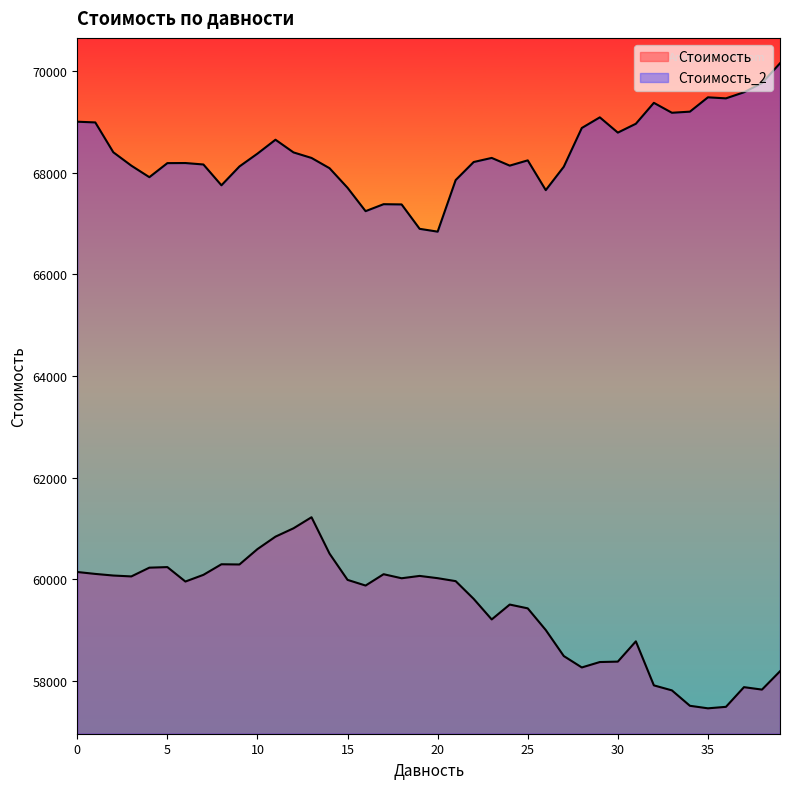

What is the smallest value displayed?

57455.5